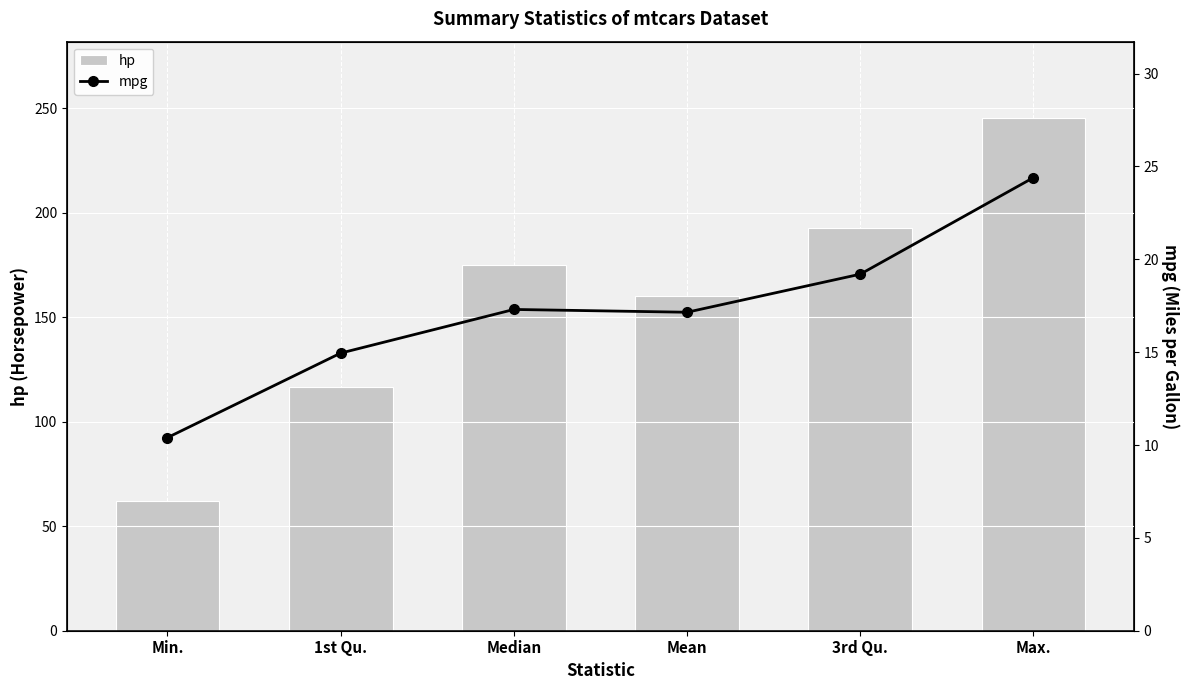

What is the label of the 6th bar from the left?

Max.